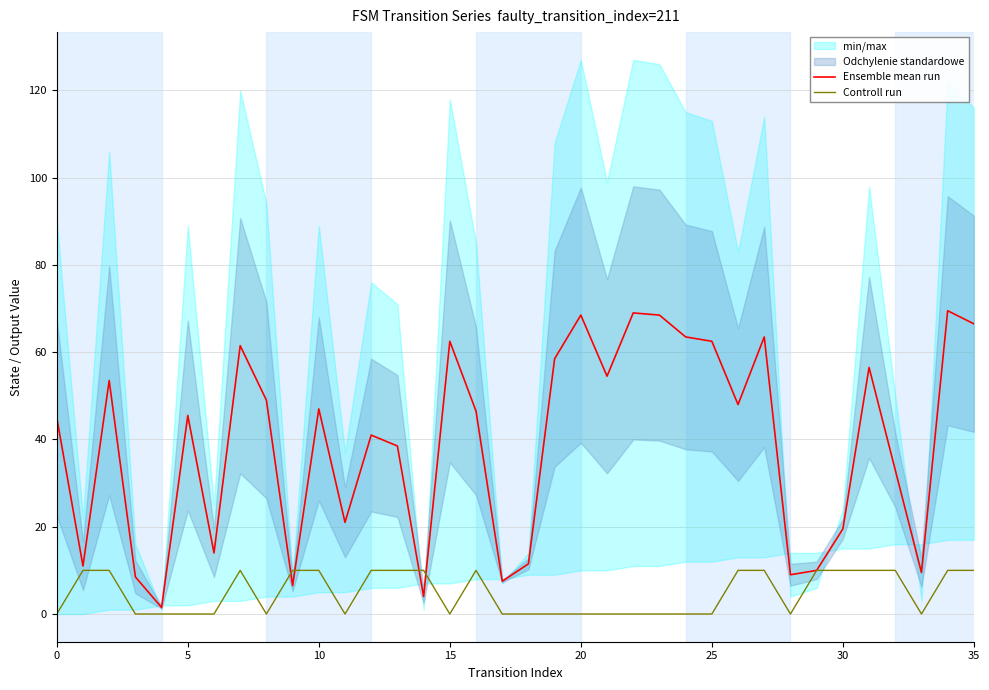

How many values in the Ensemble mean run series exceed 46?

18